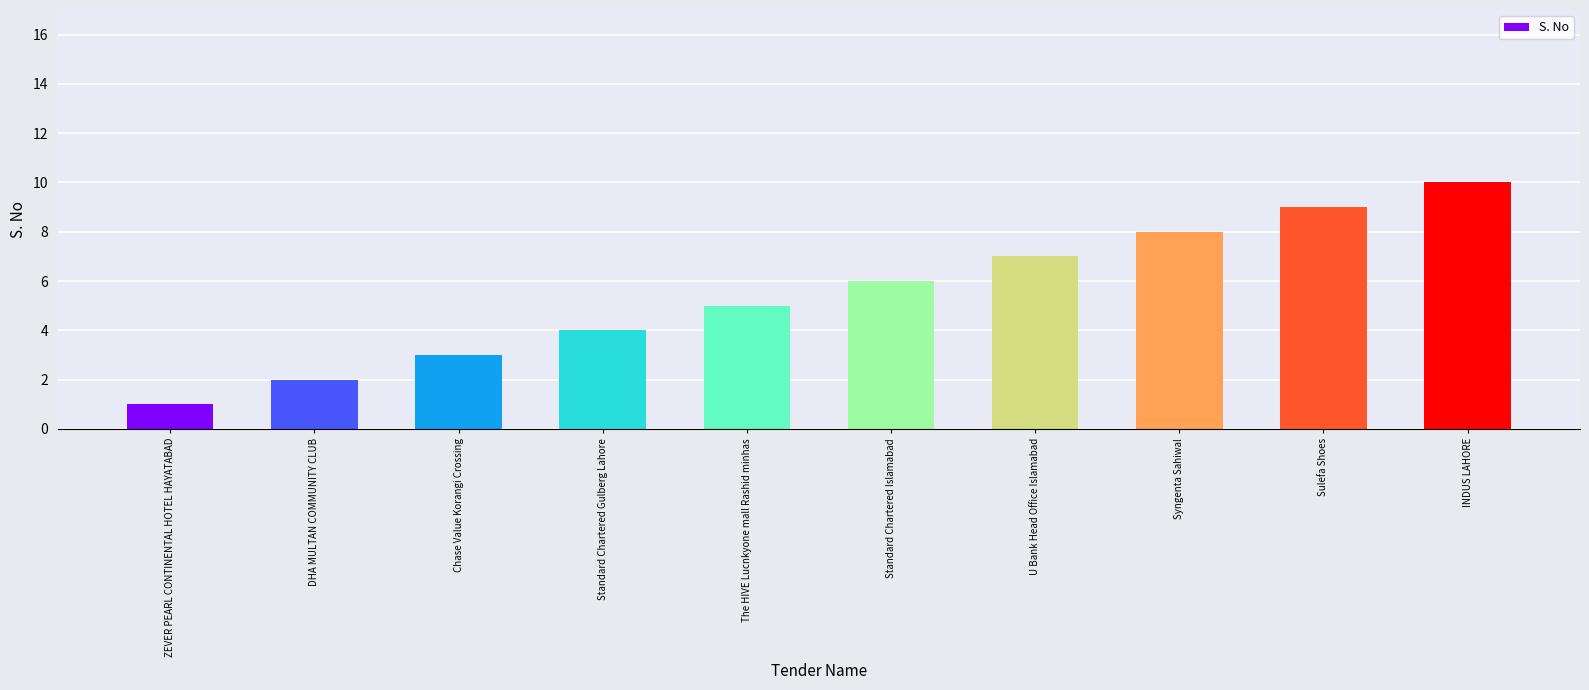

Which category has the highest value across all series?

INDUS LAHORE